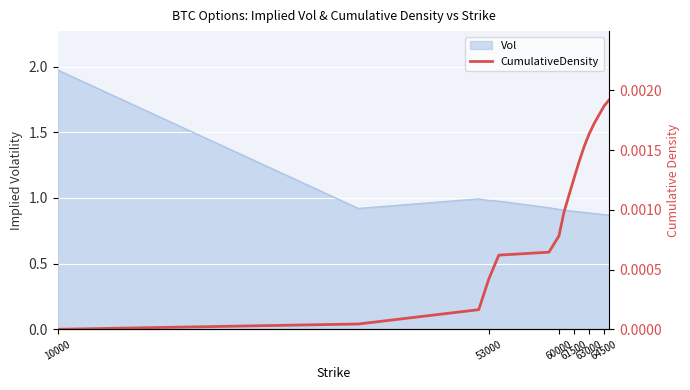

How many lines are shown in the chart?

1